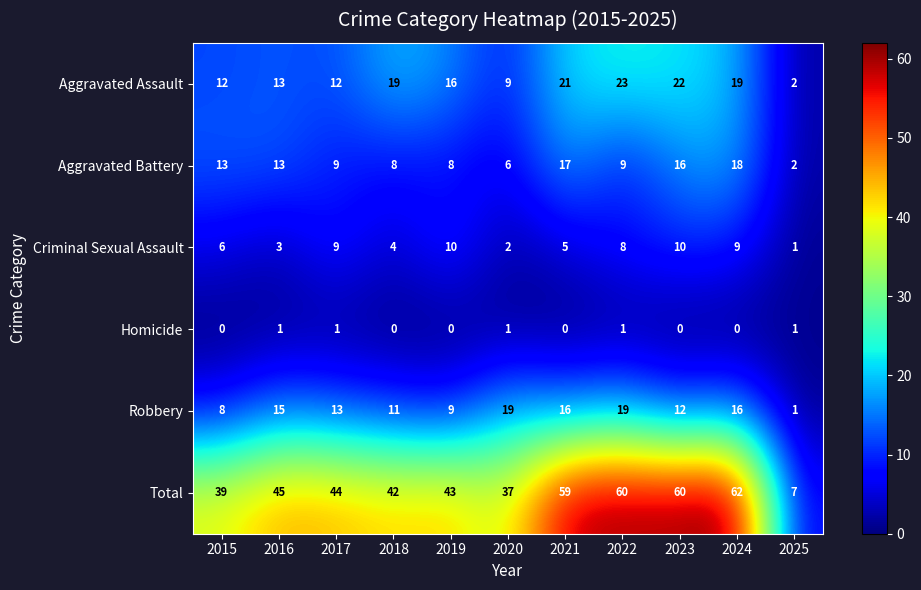

Count the number of data series in this chart.

6